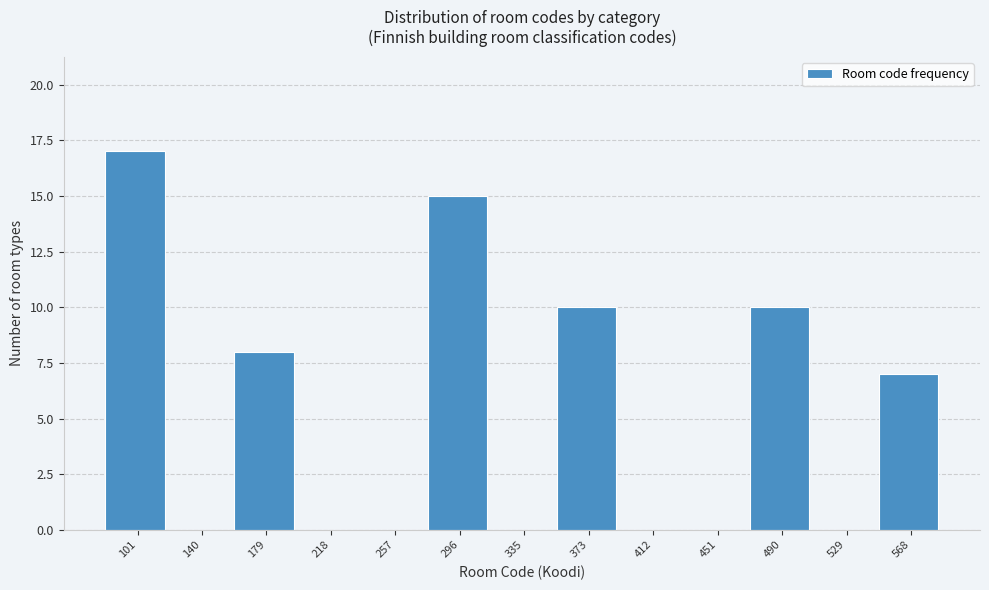

Reading right to left, list all the values displayed in this chart.

568=7	529=0	490=10	451=0	412=0	373=10	335=0	296=15	257=0	218=0	179=8	140=0	101=17